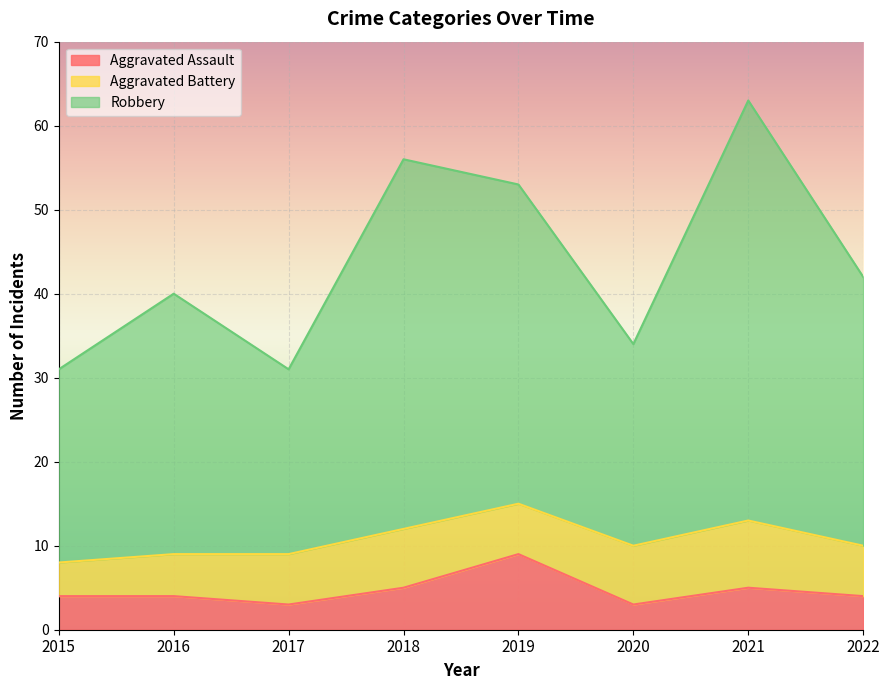

Which series changed the most between 2015 and 2020?

Robbery